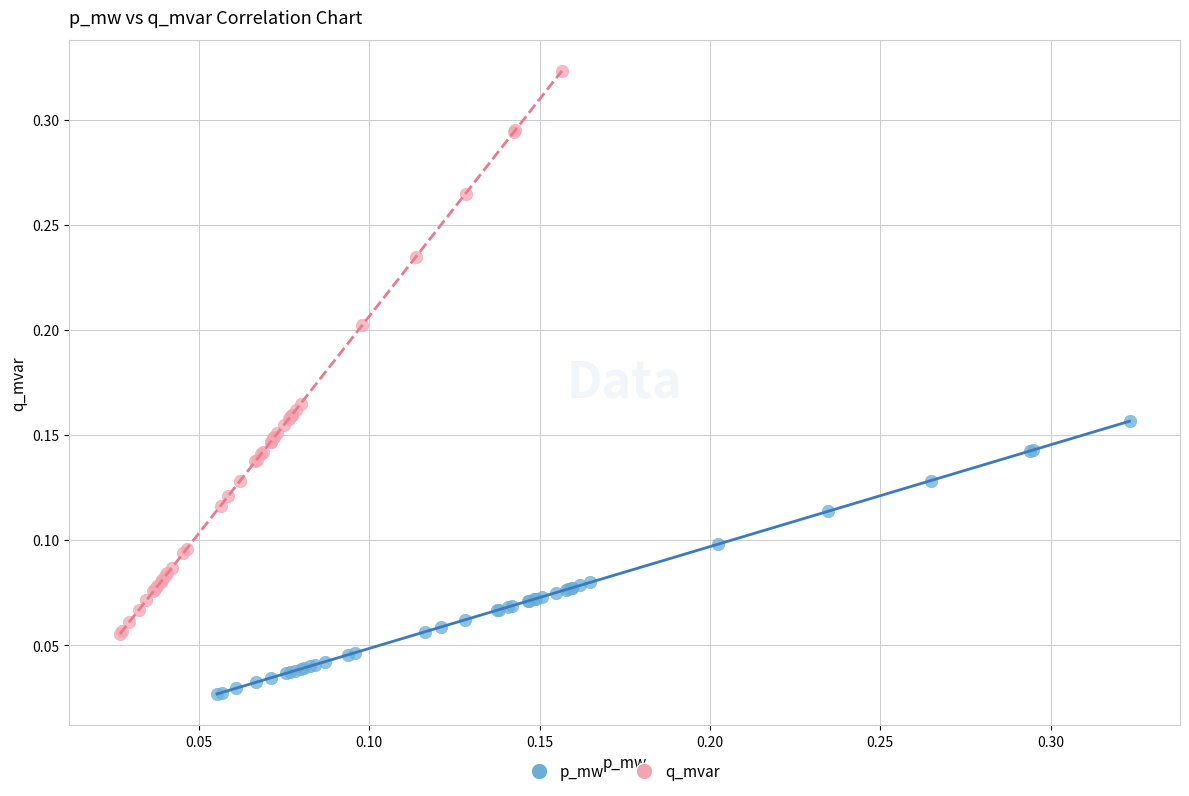

Which series contains the lowest Y value?

p_mw